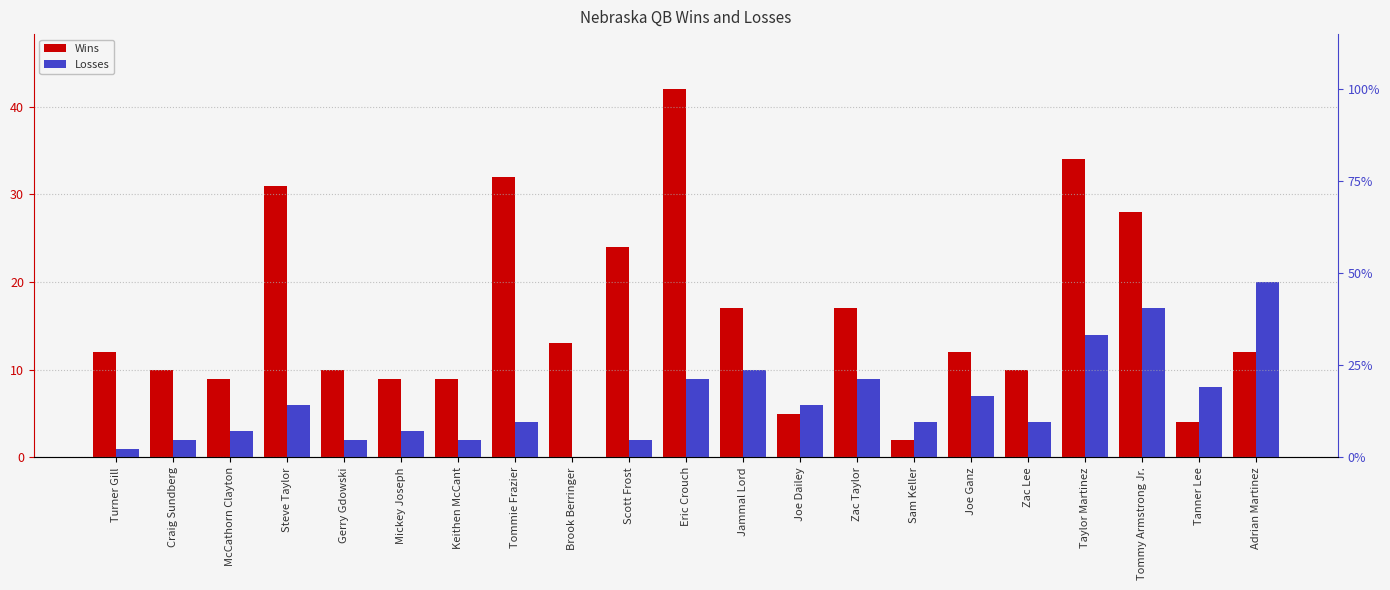

What is the total value across all series at Craig Sundberg?

12